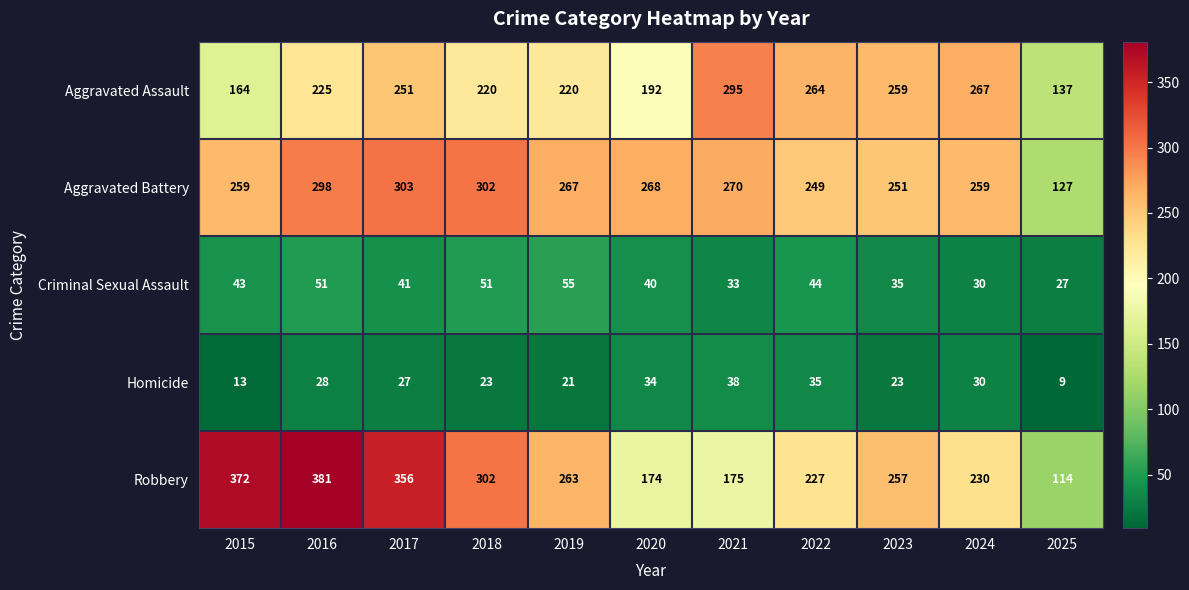

What is the maximum value for Homicide?

38